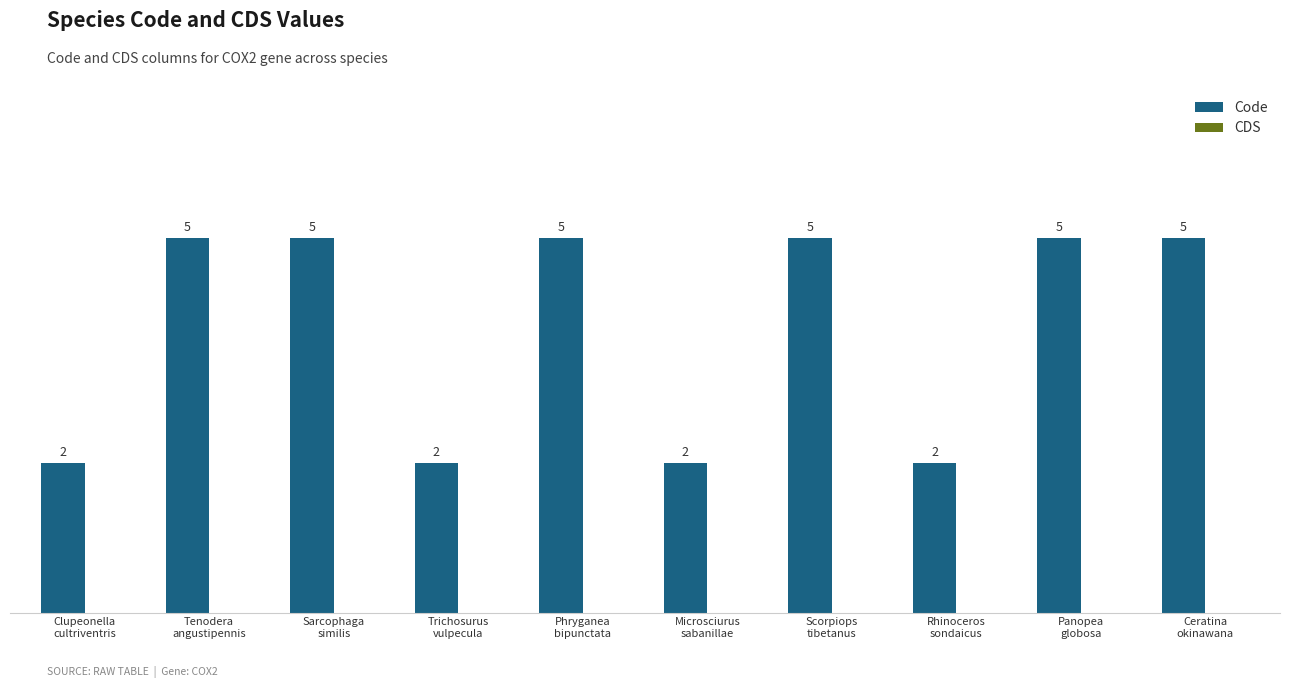

What is the difference between the second highest and minimum values?

3